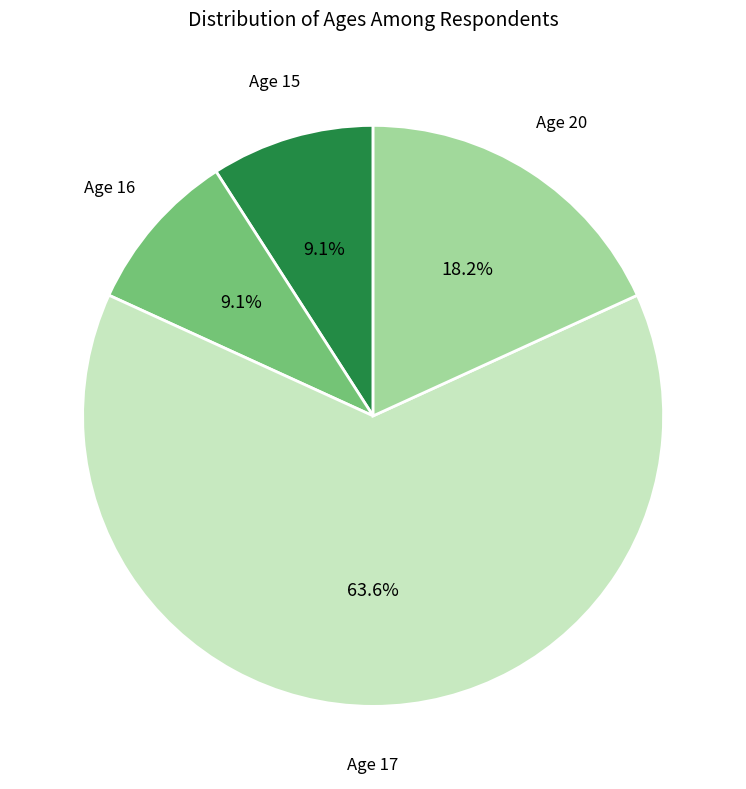

How many segments does this pie chart have?

4